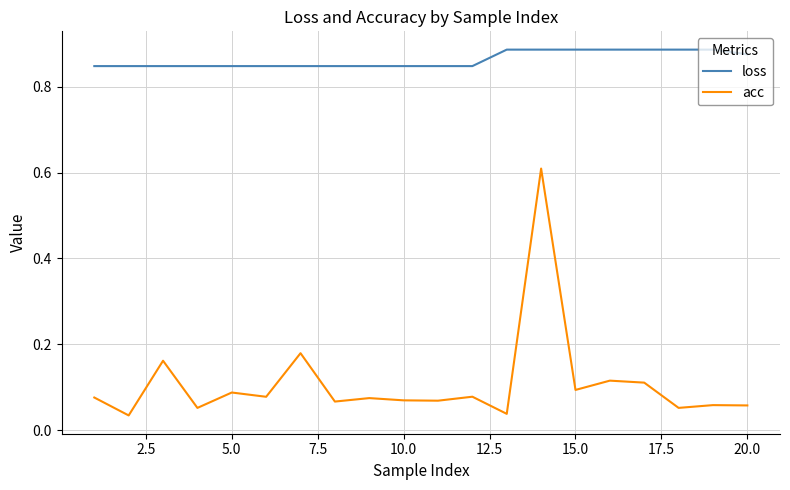

Which series has the widest spread of values?

acc